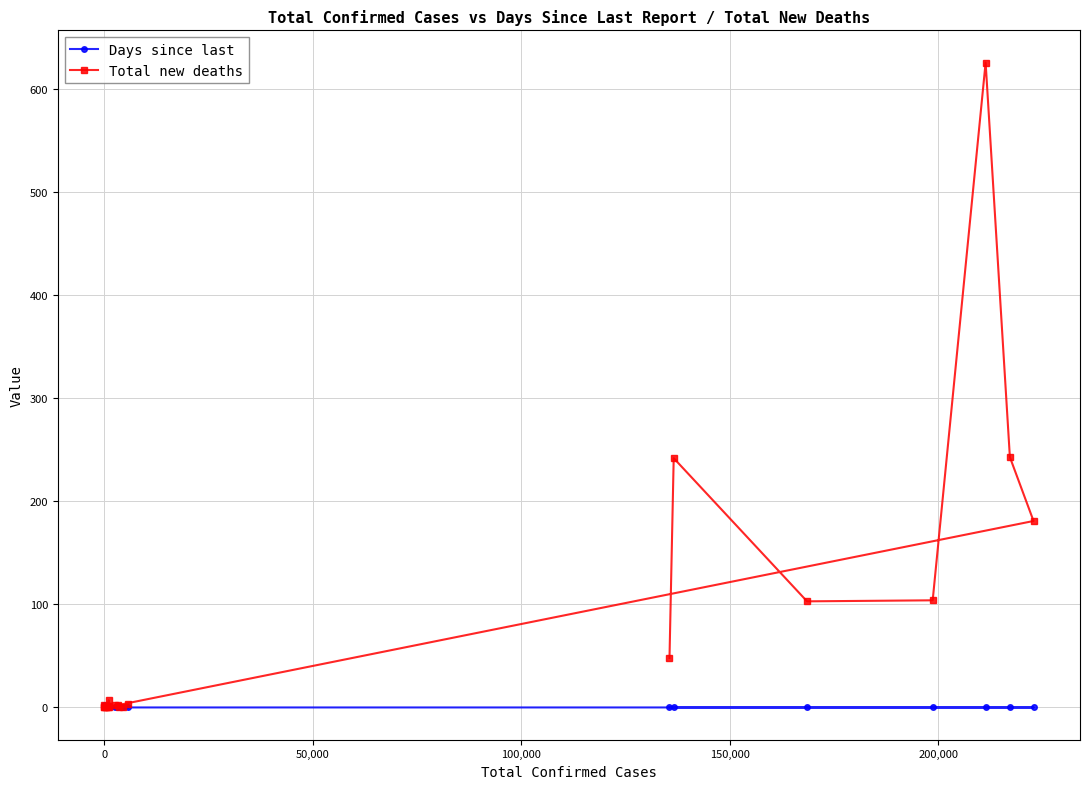

In Total new deaths, how many points are lower than both neighbors (excluding endpoints)?

4